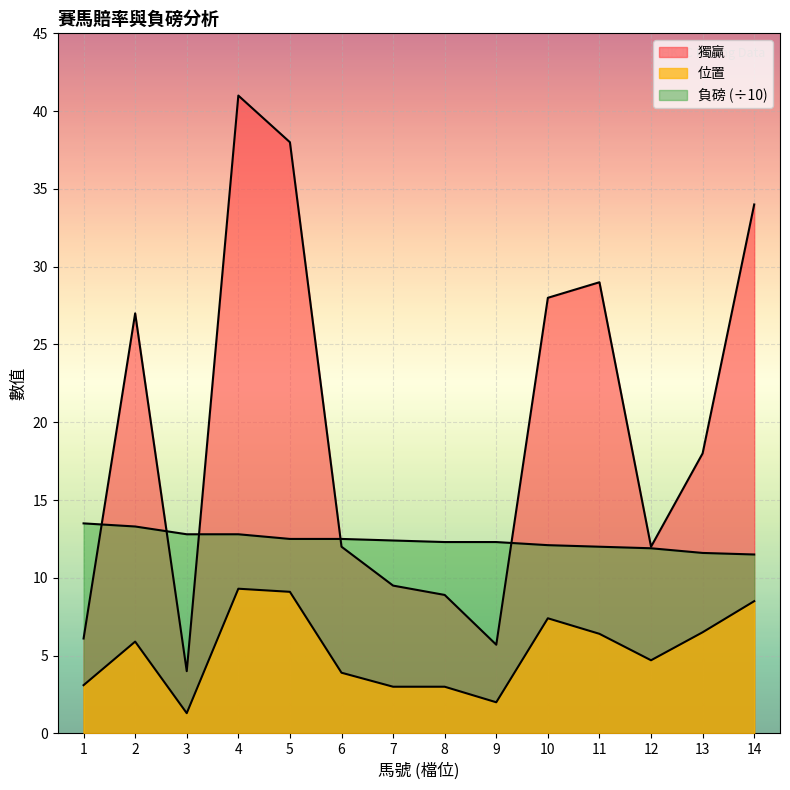

At how many categories does at least one series exceed 32?

3